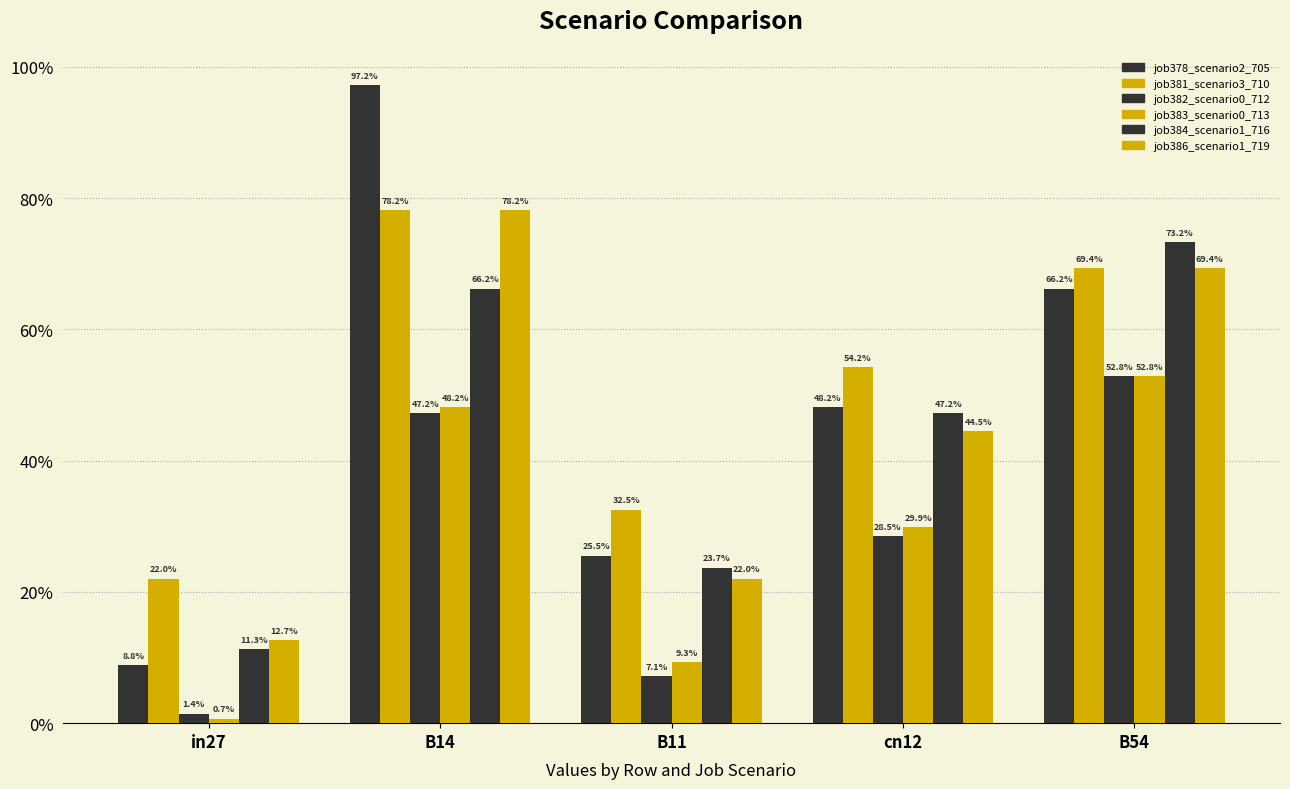

At which label is job378_scenario2_705 closest to 0?

in27